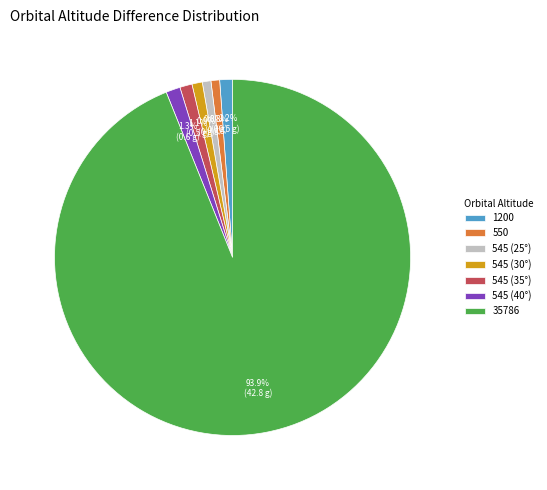

Do 35786 and 1200 together represent more than half of the pie?

Yes